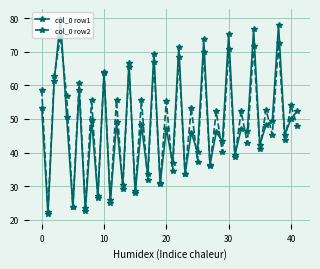

True or false: col_0 row2 has more than 2 points higher than both neighbors.

True